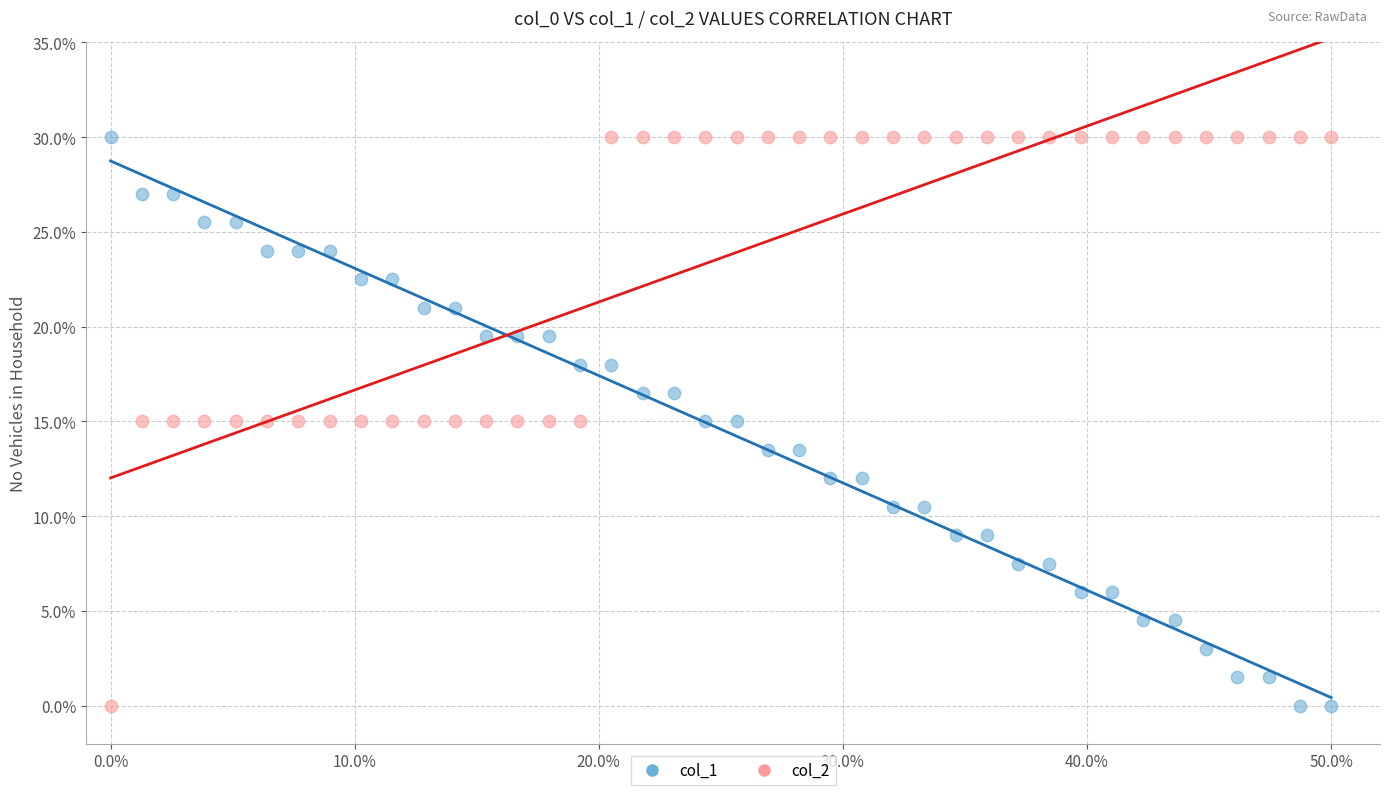

Across all data points, what is the range of X values (max minus min)?

50.0